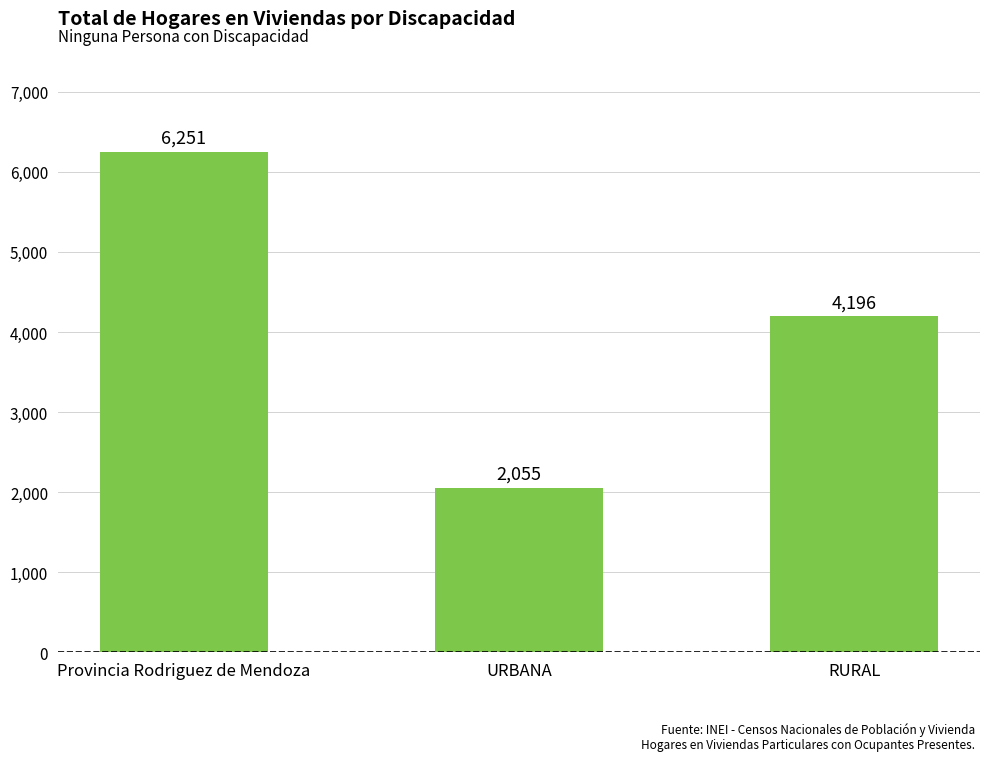

Does the chart contain stacked bars?

No